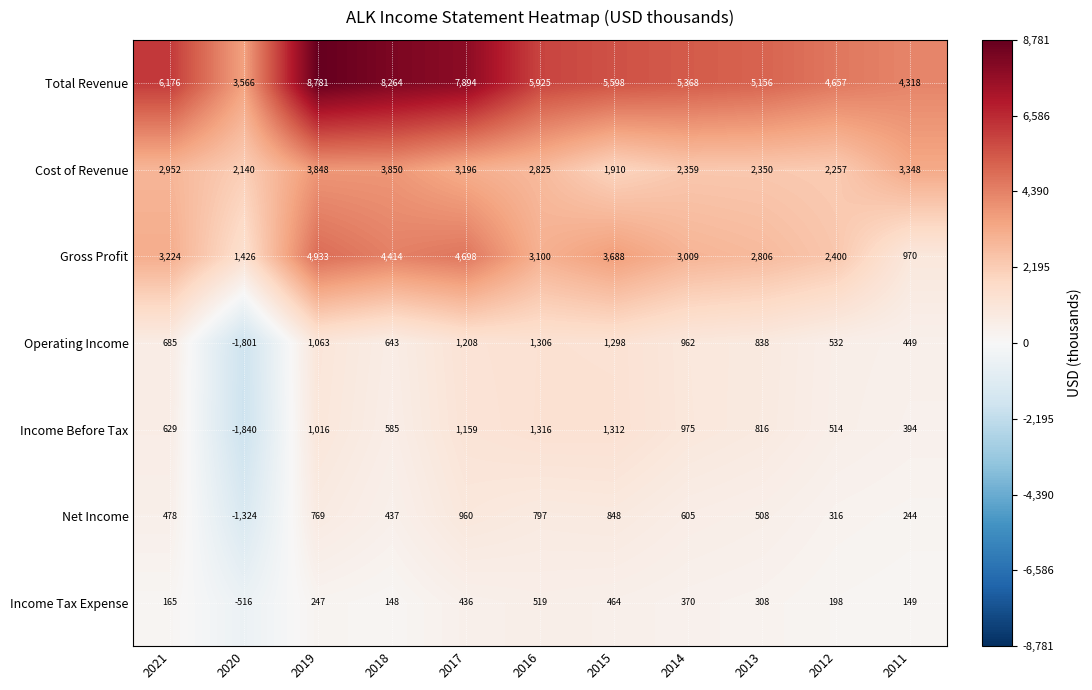

What is the sum of all Total Revenue values?

65703